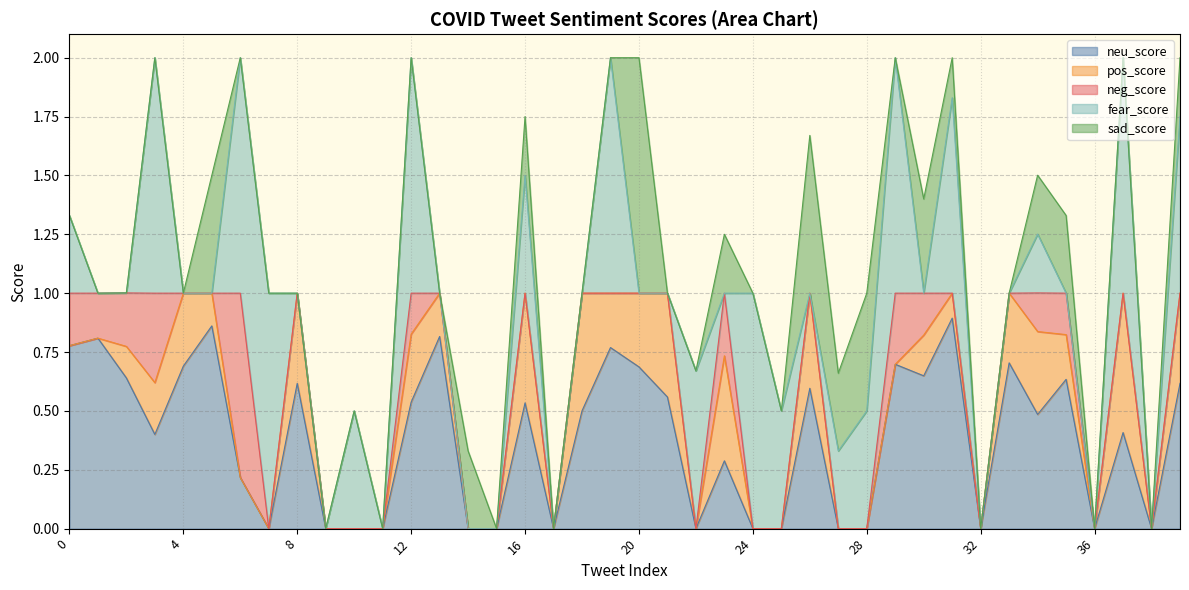

What is the difference between the highest and lowest values at 18?

0.5